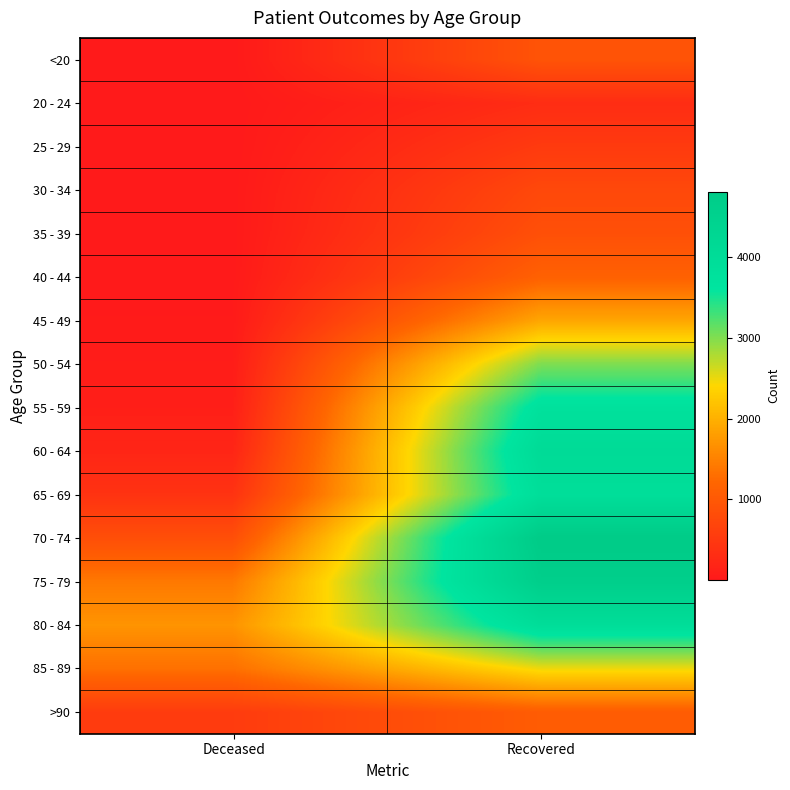

Reading left to right, list all the values displayed in this chart.

<20: Deceased=4	Recovered=917
20 - 24: Deceased=1	Recovered=306
25 - 29: Deceased=2	Recovered=524
30 - 34: Deceased=6	Recovered=744
35 - 39: Deceased=8	Recovered=860
40 - 44: Deceased=10	Recovered=1133
45 - 49: Deceased=21	Recovered=1890
50 - 54: Deceased=60	Recovered=3013
55 - 59: Deceased=95	Recovered=3771
60 - 64: Deceased=192	Recovered=4059
65 - 69: Deceased=405	Recovered=3905
70 - 74: Deceased=842	Recovered=4810
75 - 79: Deceased=1411	Recovered=4642
80 - 84: Deceased=1699	Recovered=3953
85 - 89: Deceased=1318	Recovered=2487
>90: Deceased=543	Recovered=1059